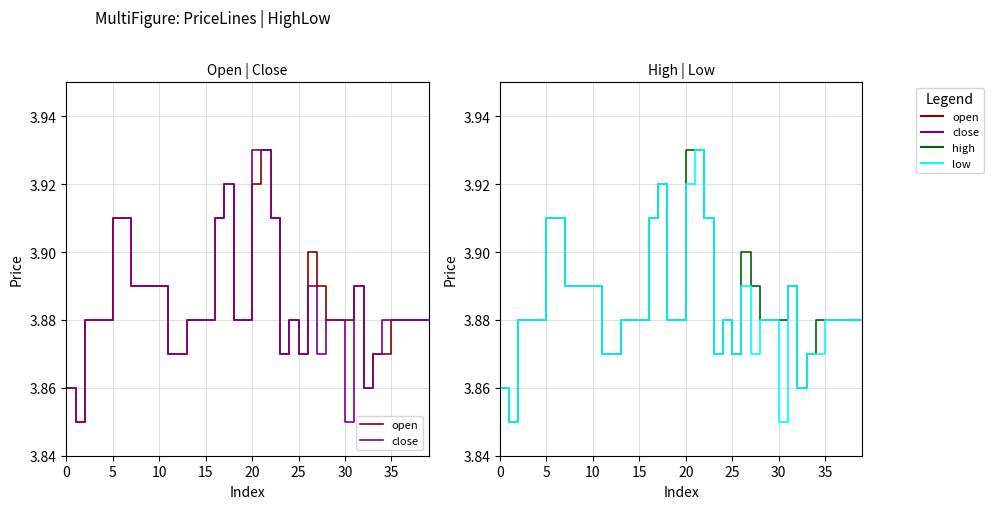

Between 18 and 27, which series saw the biggest shift?

open